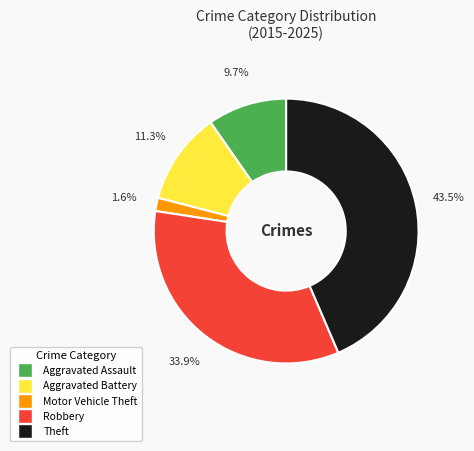

Approximately how many times larger is the value at Aggravated Battery compared to Aggravated Assault?

1.2